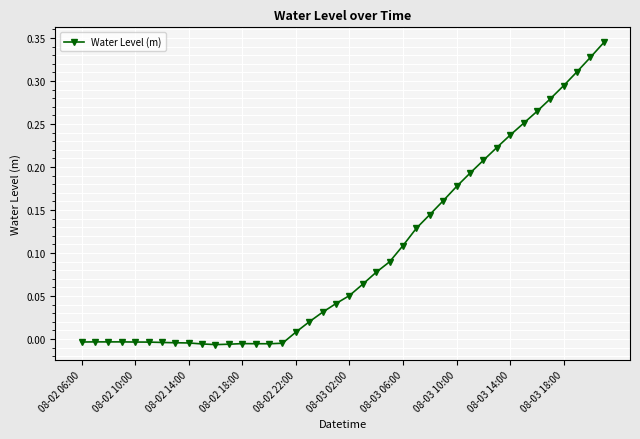

What is the difference between the maximum and minimum values?

0.4